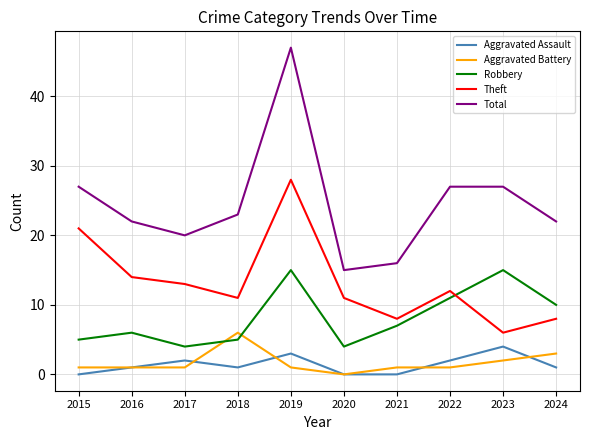

Which category has the highest value across all series?

2019